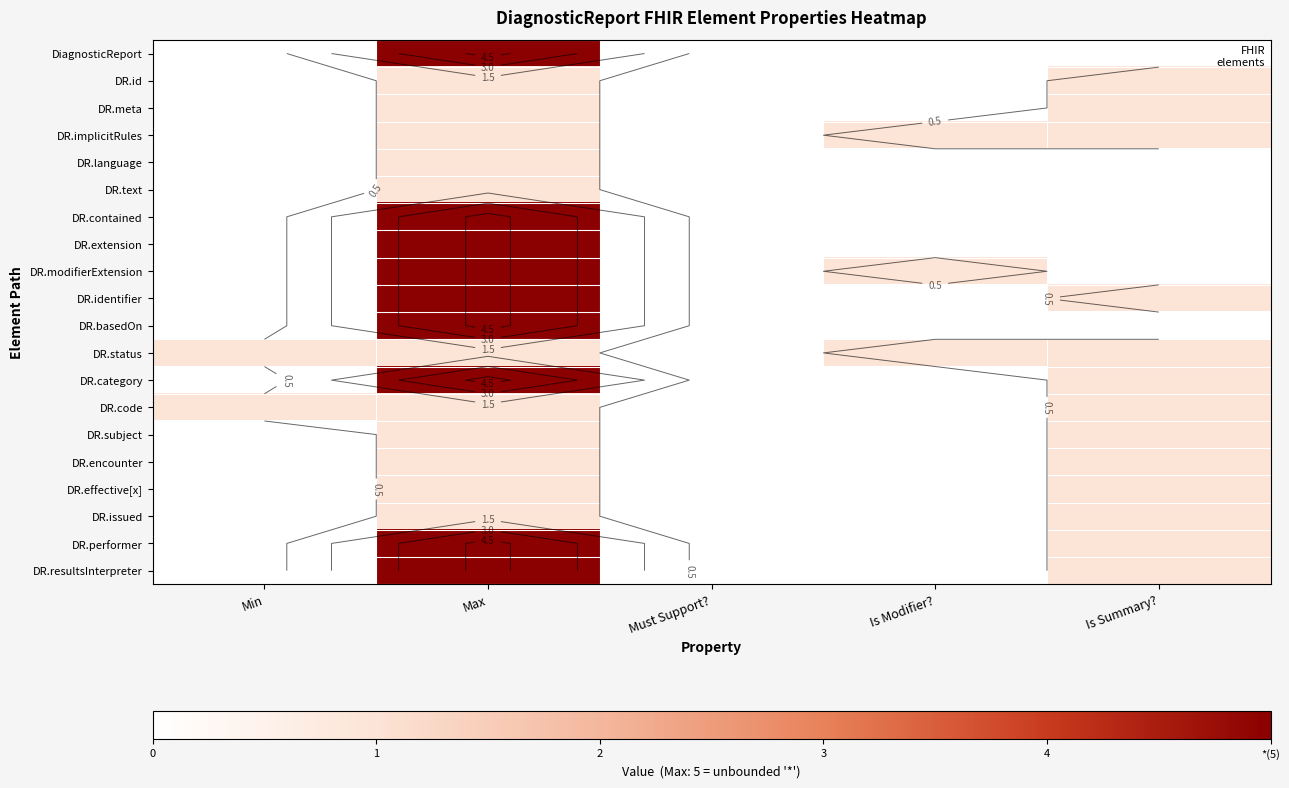

What is the total value across all series at Is Modifier??

3